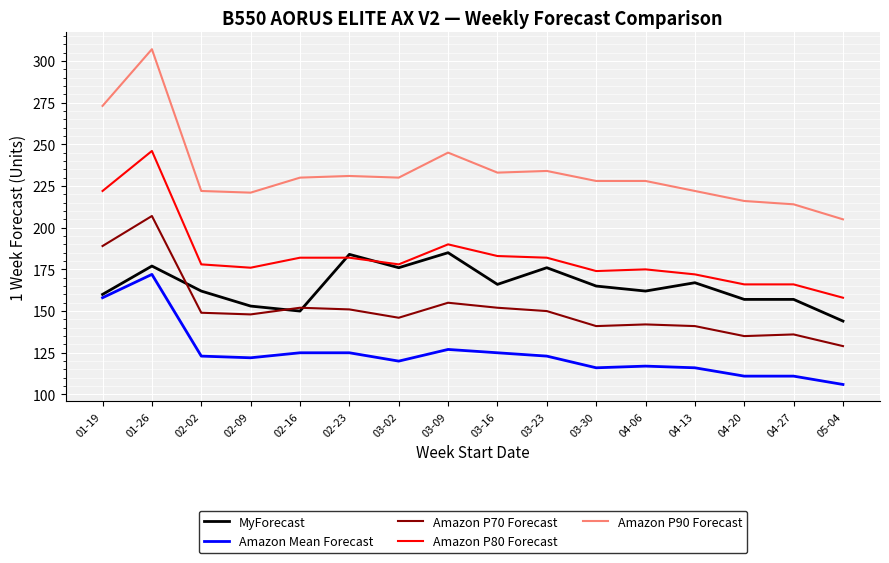

Between which two adjacent categories do Amazon P80 Forecast and MyForecast first intersect?

02-16 and 02-23